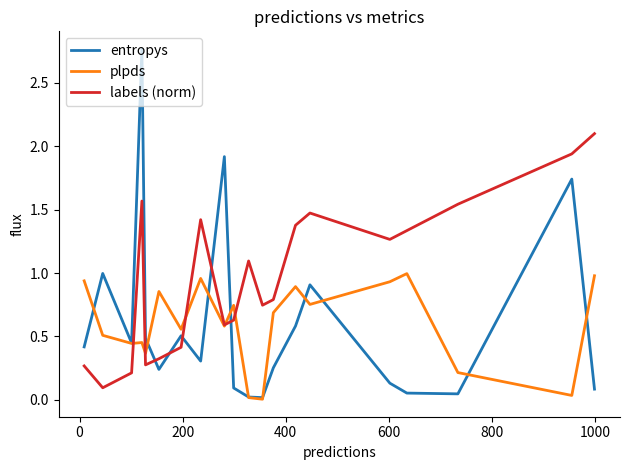

Which series has the widest spread of values?

entropys